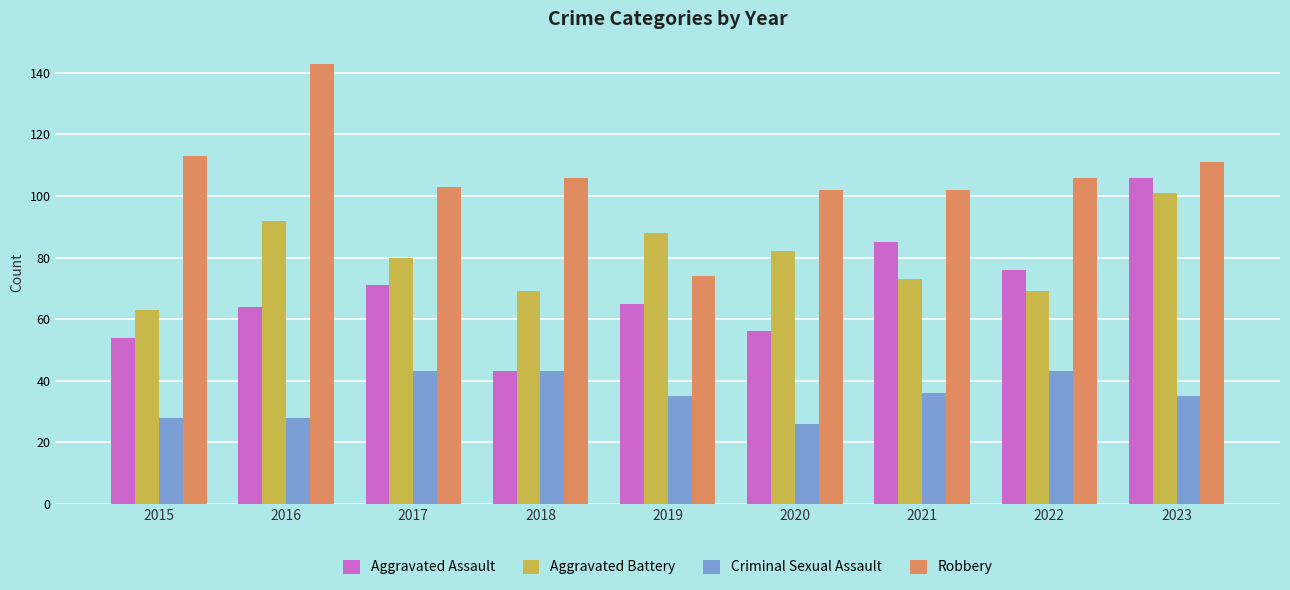

Rank the series by their average value, from highest to lowest.

Robbery, Aggravated Battery, Aggravated Assault, Criminal Sexual Assault